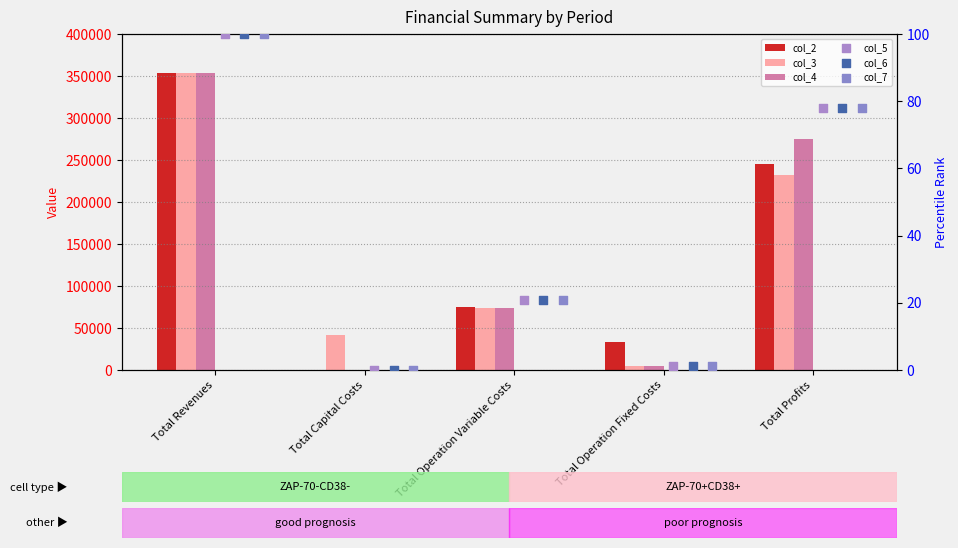

At how many categories does at least one series exceed 166273?

2